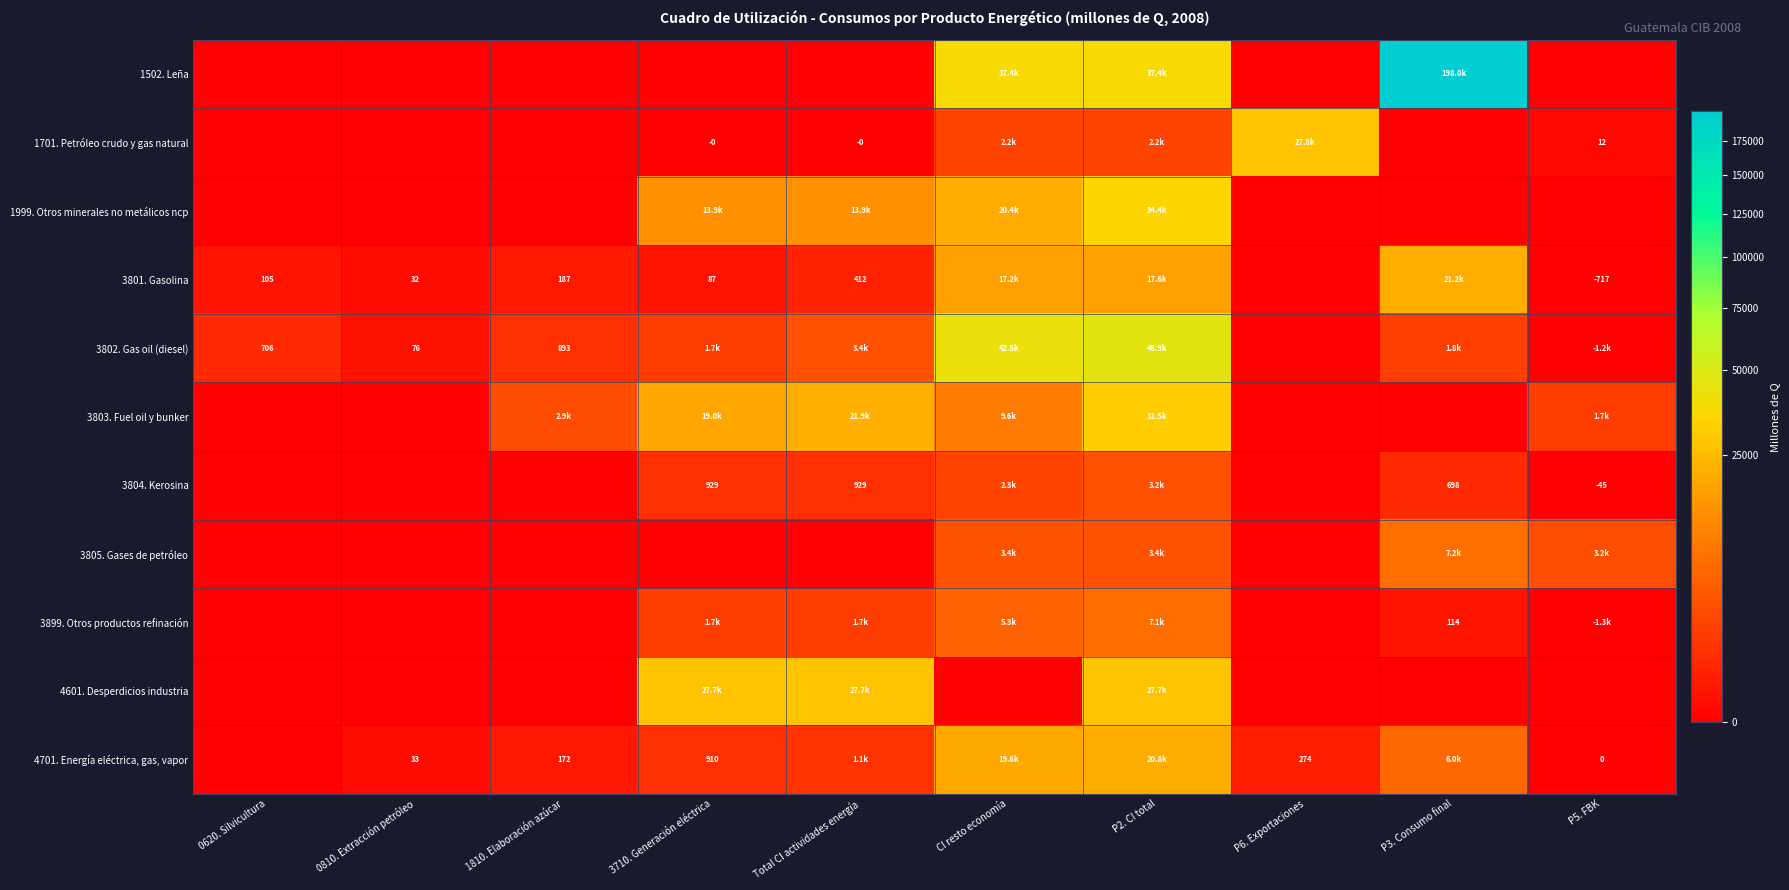

What is the spread (max minus min) of values at 1810. Elaboración azúcar?

2932.7